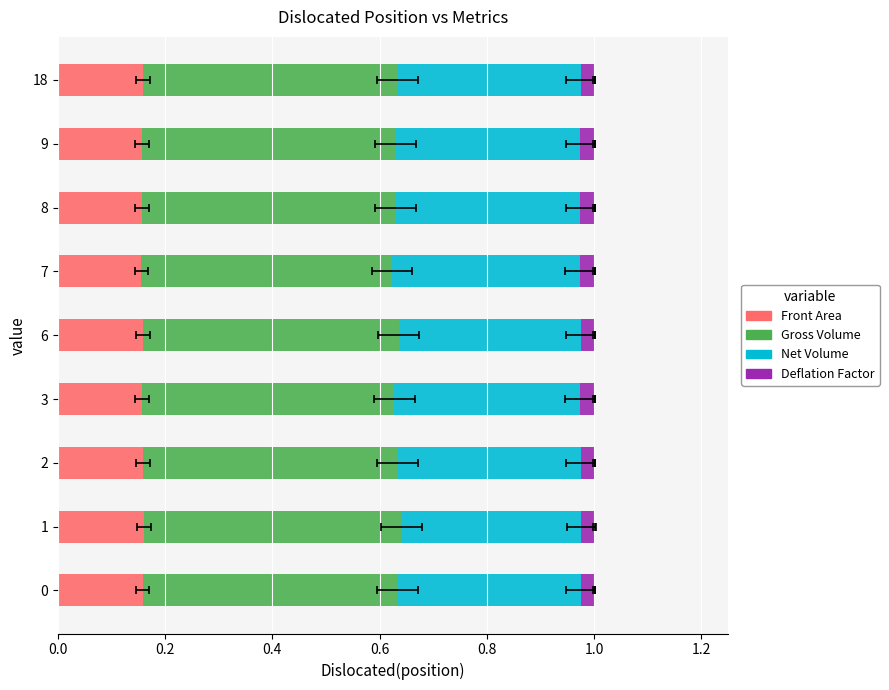

What value does the Front Area series have at 7?

0.2